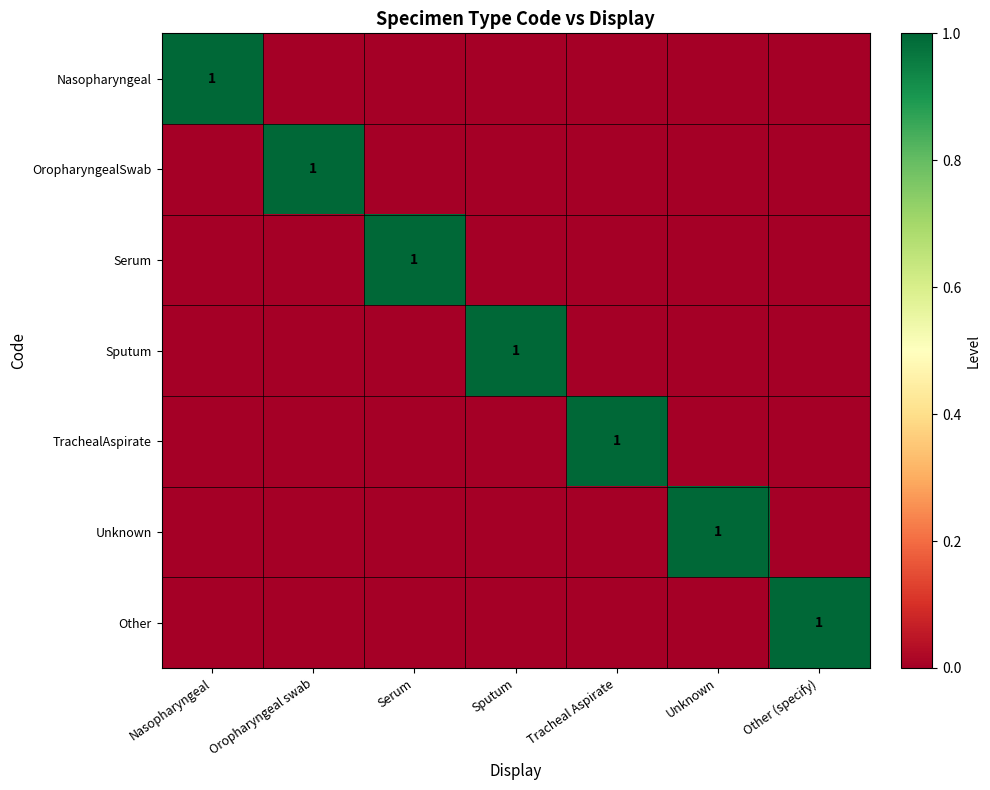

The Unknown series shows 0 at Unknown. True or false?

False